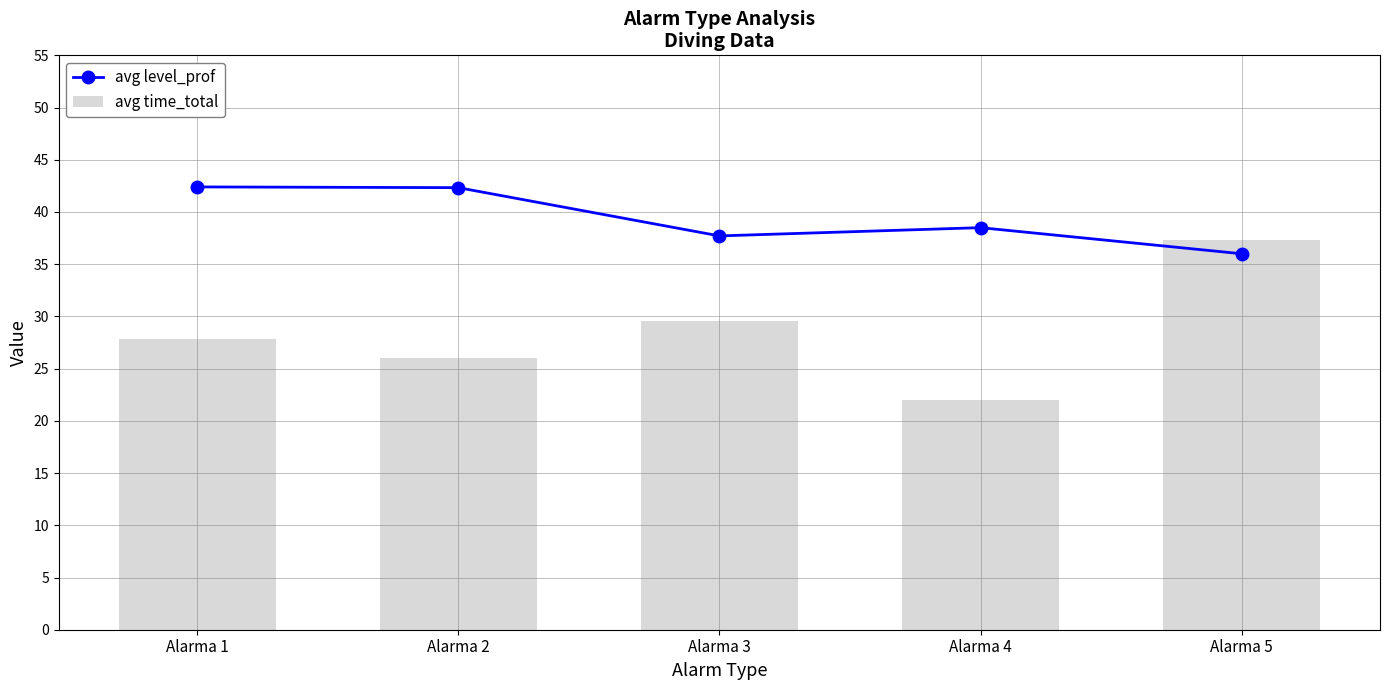

Count the number of data series in this chart.

2